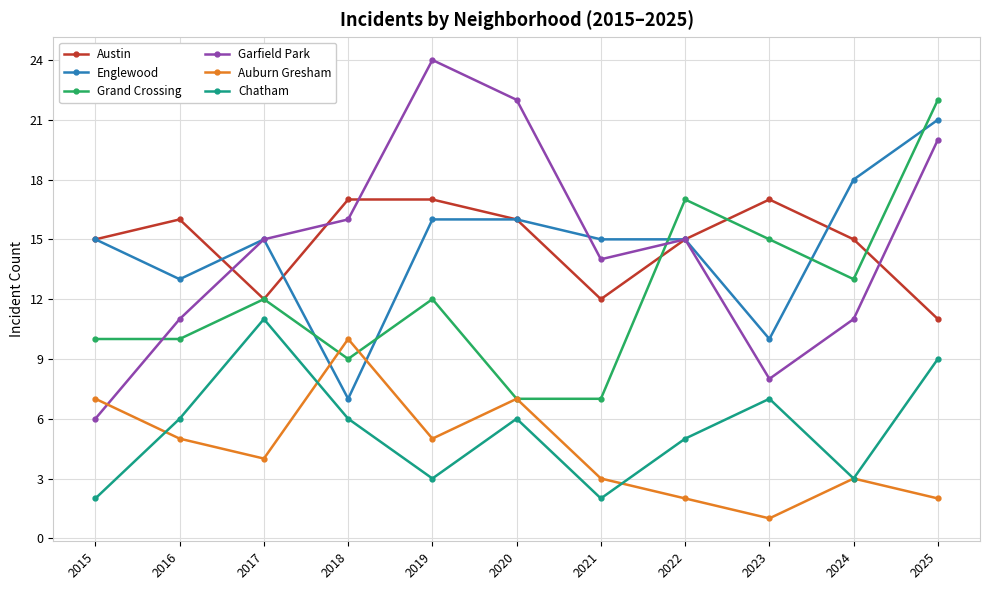

Reading right to left, list all the values displayed in this chart.

Austin: 11	15	17	15	12	16	17	17	12	16	15
Englewood: 21	18	10	15	15	16	16	7	15	13	15
Grand Crossing: 22	13	15	17	7	7	12	9	12	10	10
Garfield Park: 20	11	8	15	14	22	24	16	15	11	6
Auburn Gresham: 2	3	1	2	3	7	5	10	4	5	7
Chatham: 9	3	7	5	2	6	3	6	11	6	2